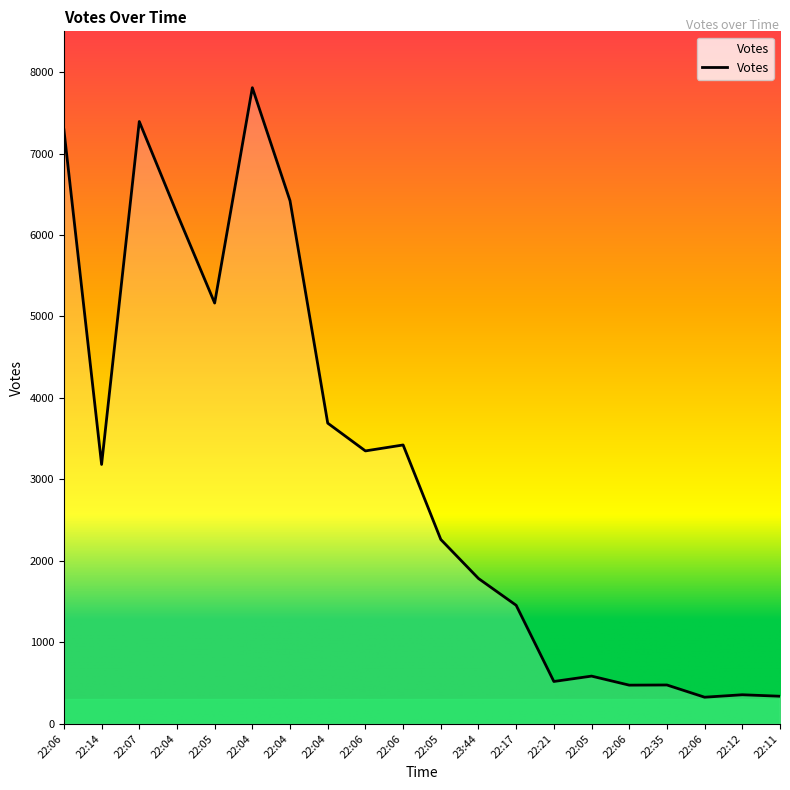

How many interior local valleys (lower than both neighbors) does the data have?

6